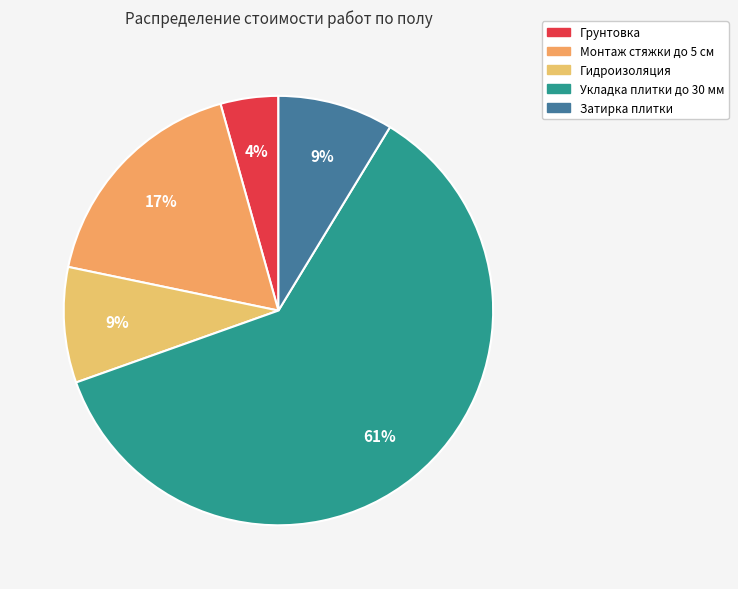

Is there any slice that represents more than half of the pie?

Yes